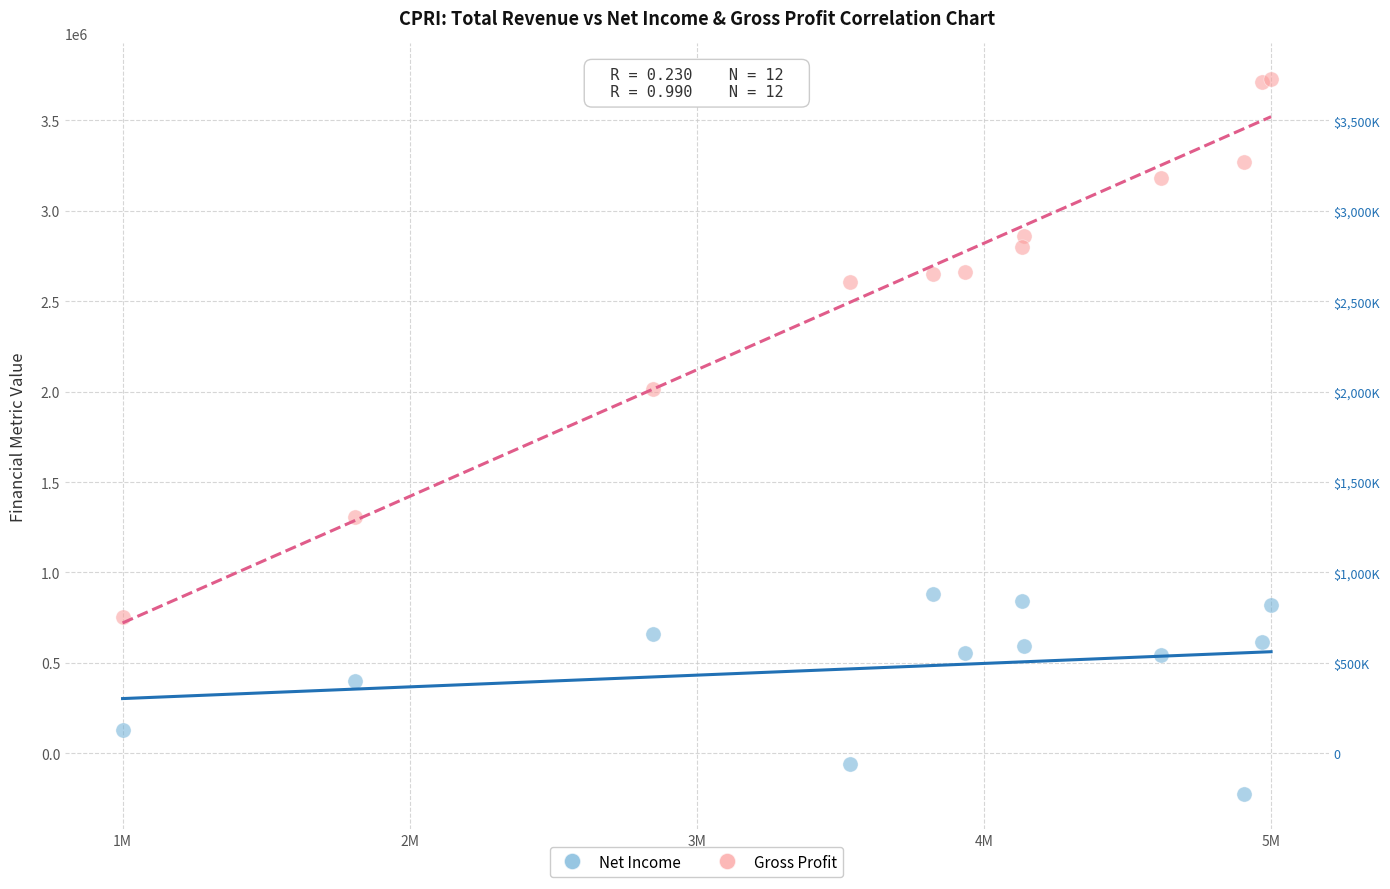

Which series reaches the maximum Y coordinate?

Gross Profit